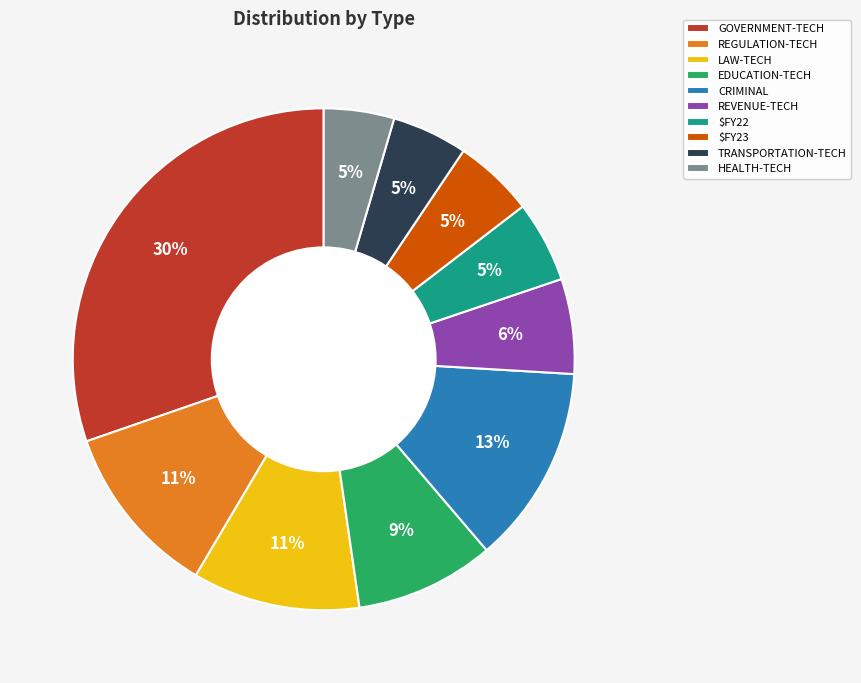

Which category has the biggest portion of the pie?

GOVERNMENT-TECH